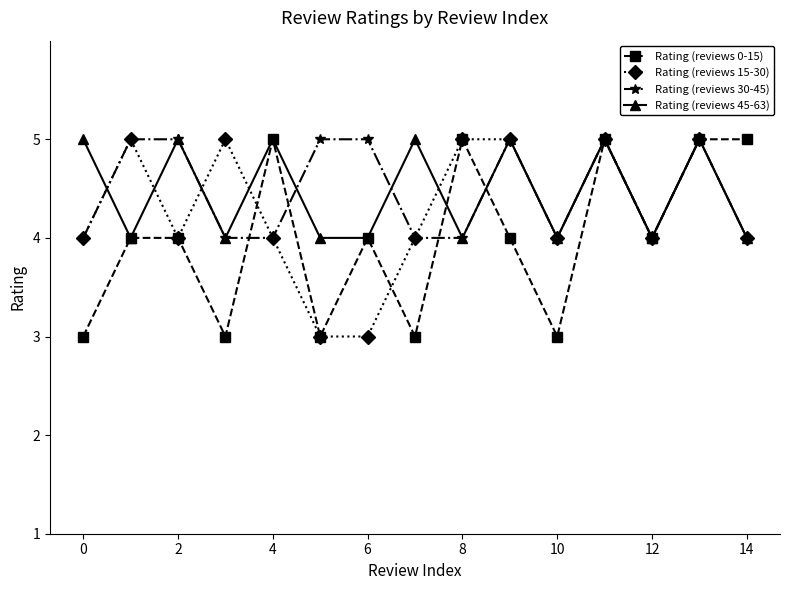

How many interior local peaks does the Rating (reviews 45-63) series have?

6